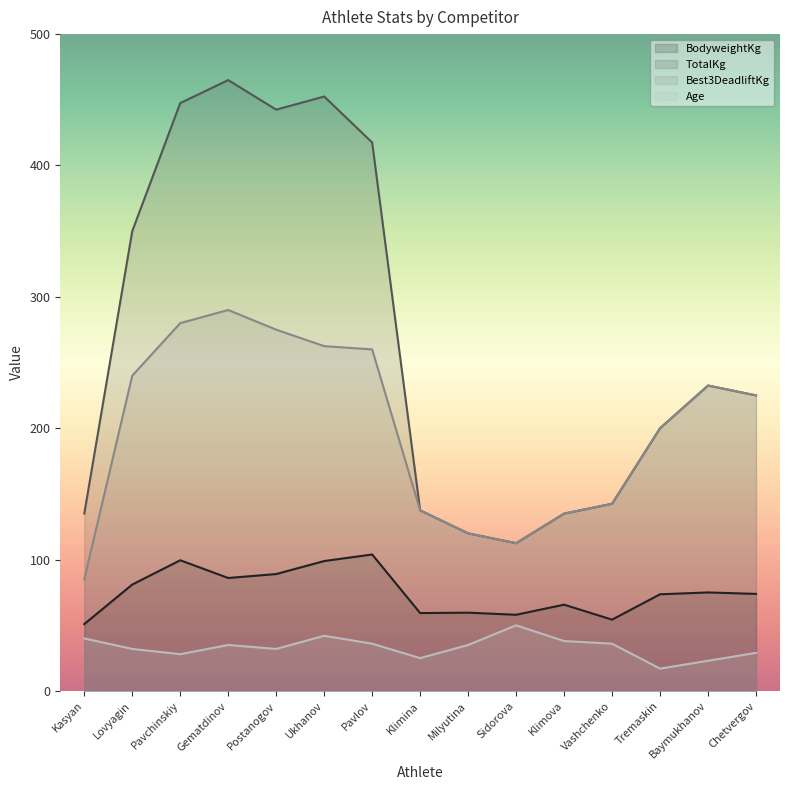

Rank the categories by Best3DeadliftKg value from lowest to highest.

Kasyan, Sidorova, Milyutina, Klimova, Klimina, Vashchenko, Tremaskin, Chetvergov, Baymukhanov, Lovyagin, Pavlov, Ukhanov, Postanogov, Pavchinskiy, Gematdinov